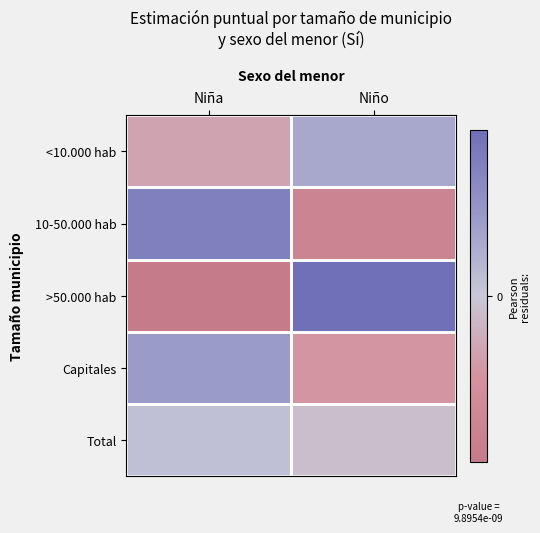

At Niño, list the series in order from smallest to largest.

10-50.000 hab, Capitales, Total, <10.000 hab, >50.000 hab